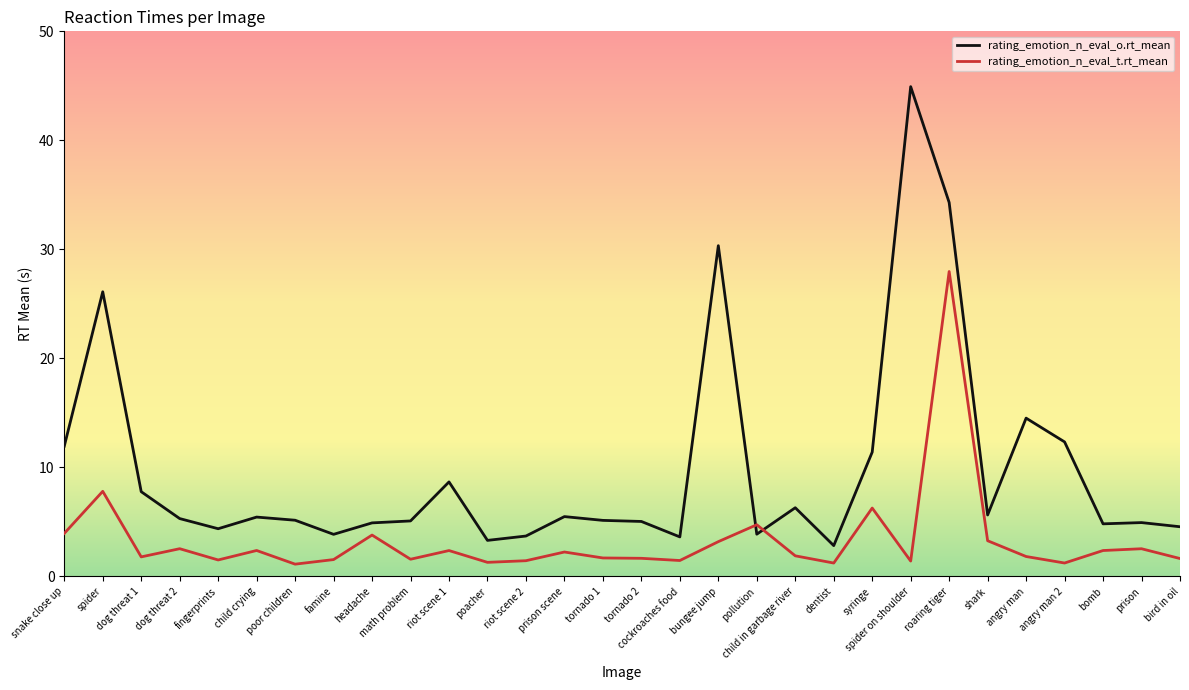

List the series in order of their peak value, lowest first.

rating_emotion_n_eval_t.rt_mean, rating_emotion_n_eval_o.rt_mean